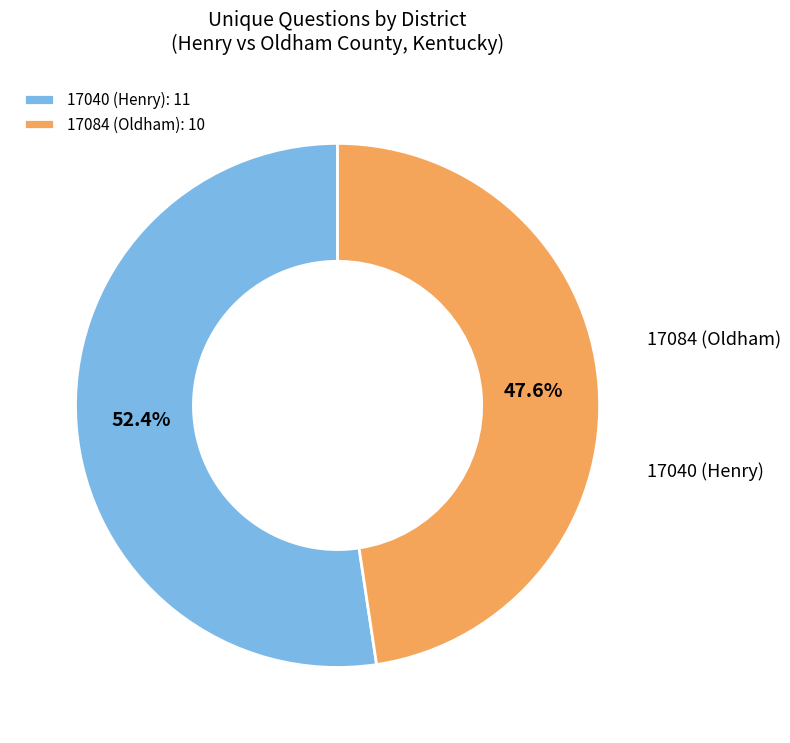

To the nearest percent, what portion does 17084 (Oldham) represent?

48%